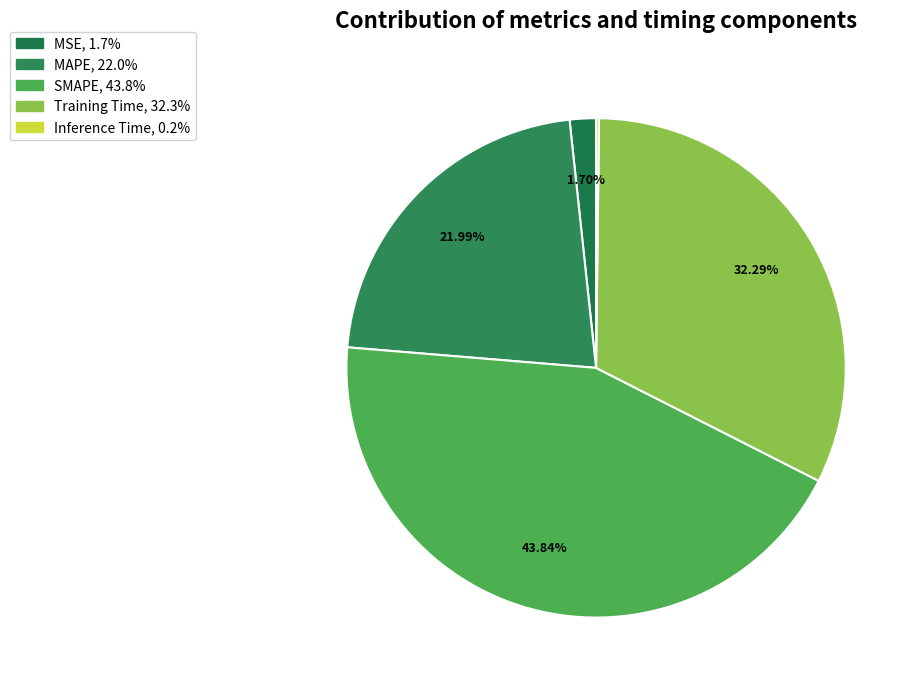

What percentage do MSE and MAPE together represent?

23.7%